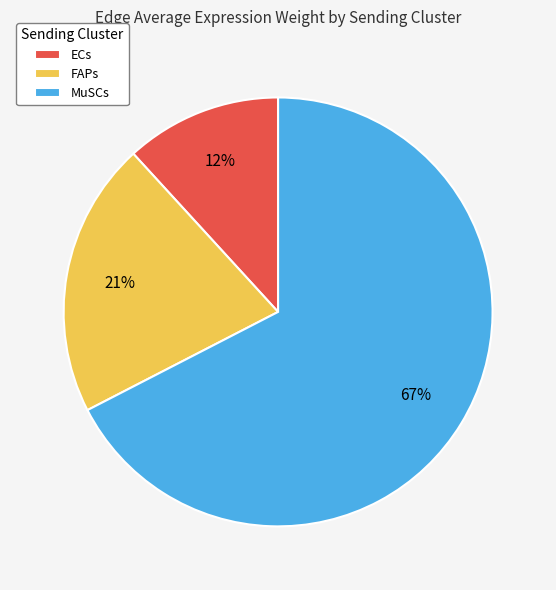

Which category has the biggest portion of the pie?

MuSCs